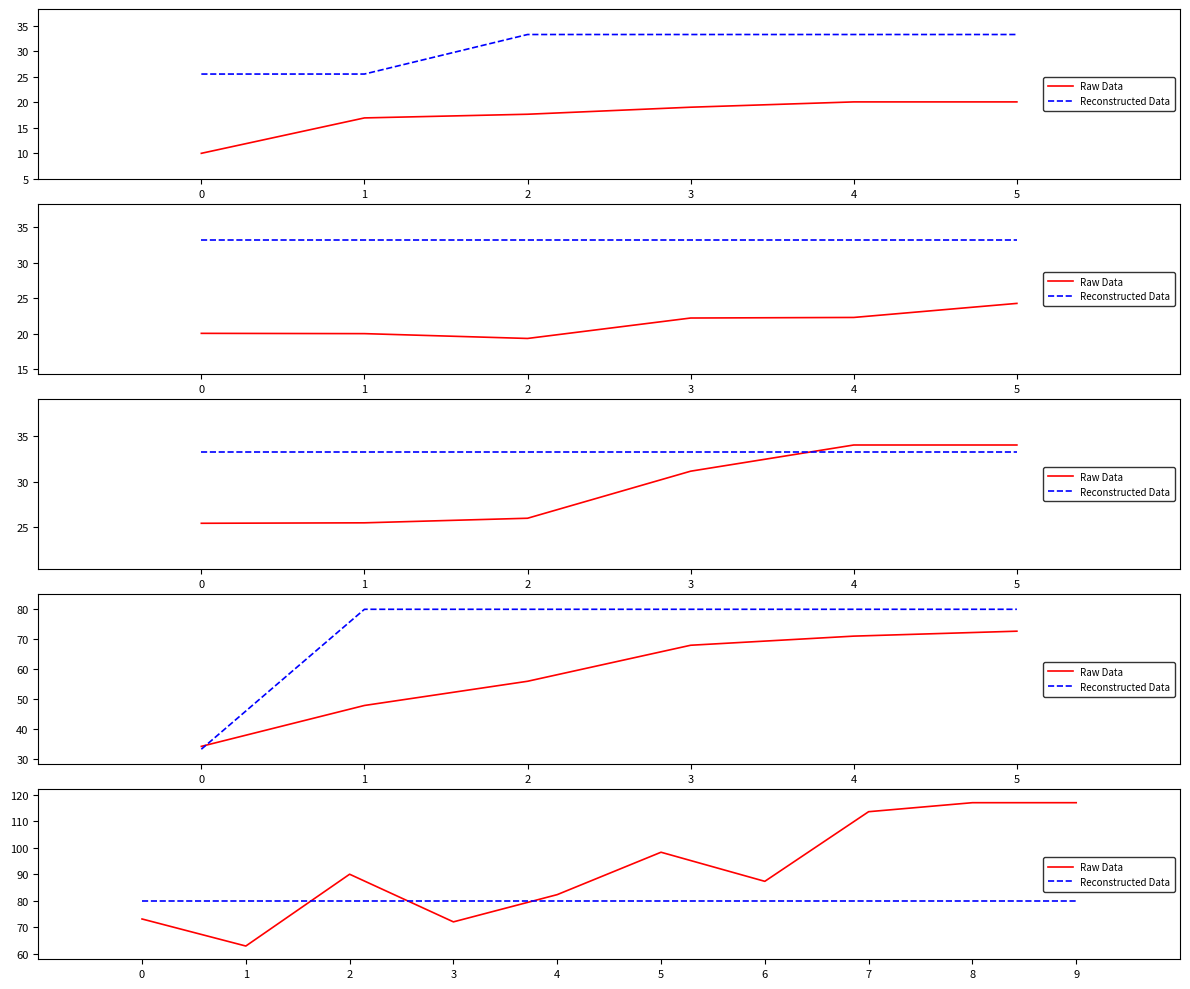

Between 0 and 8, which series saw the biggest shift?

Raw Data